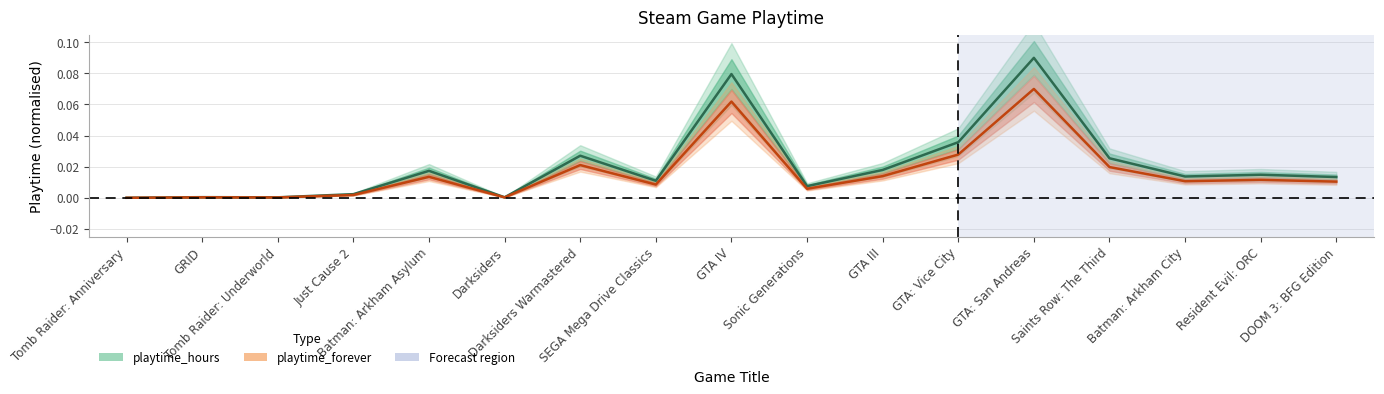

At how many categories does at least one series exceed 0?

16